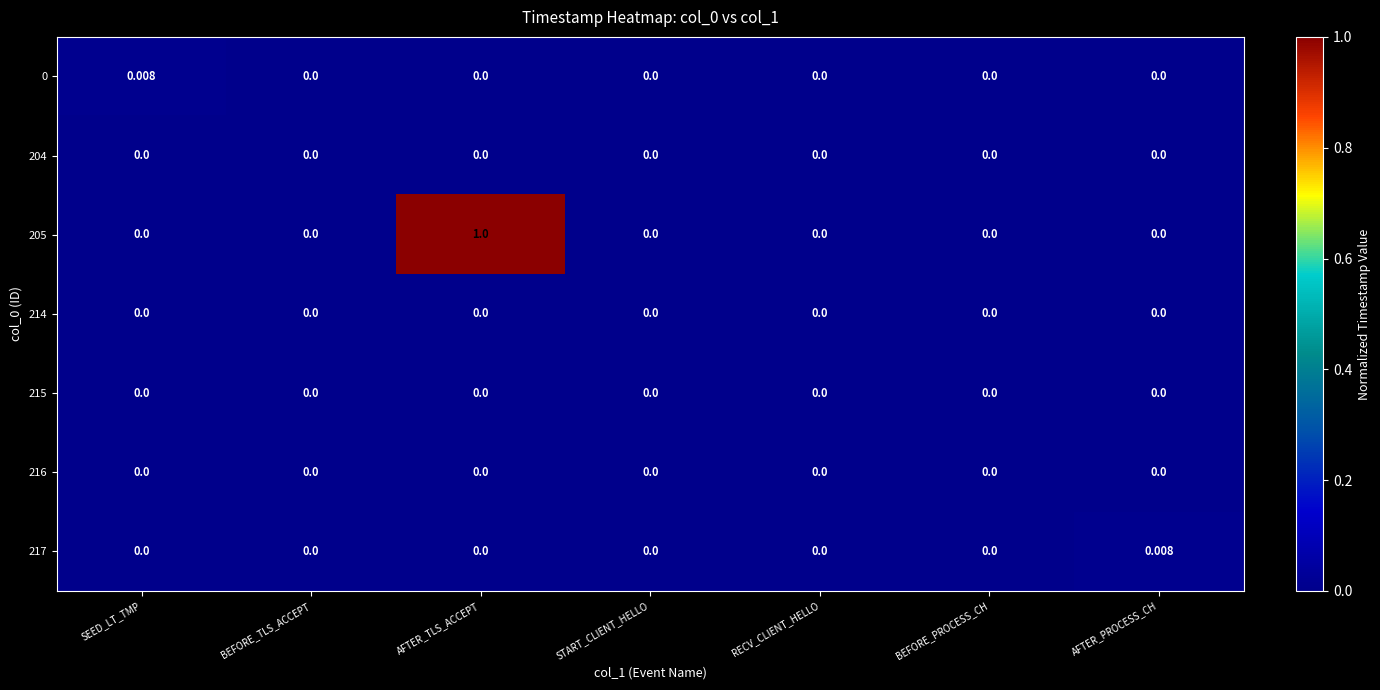

At which category is the sum across all series the highest?

AFTER_TLS_ACCEPT